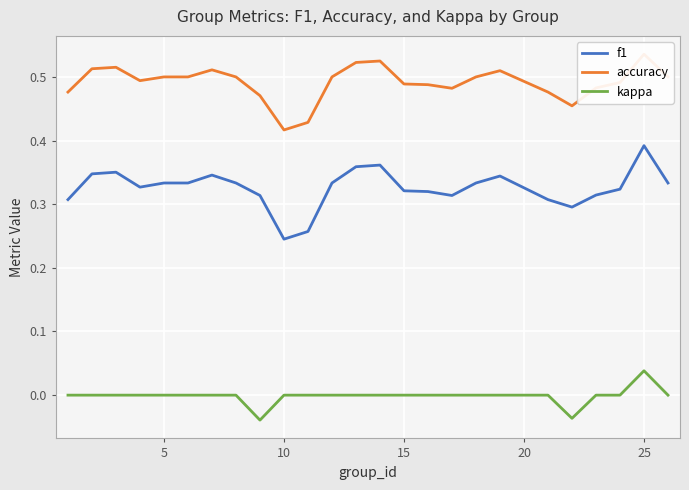

True or false: kappa and f1 intersect in this chart.

False